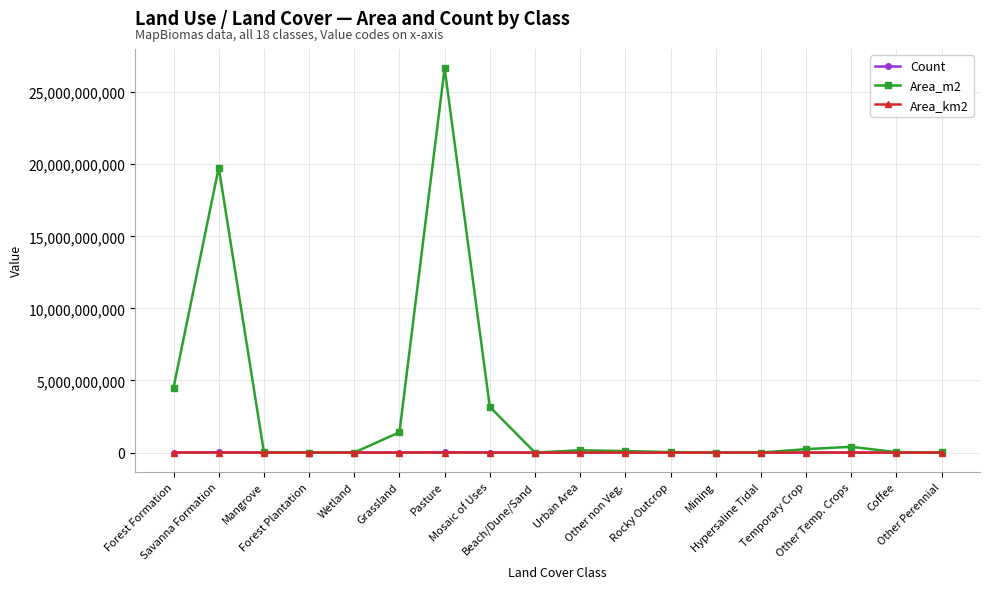

What is the minimum value for Area_m2?

21600.0